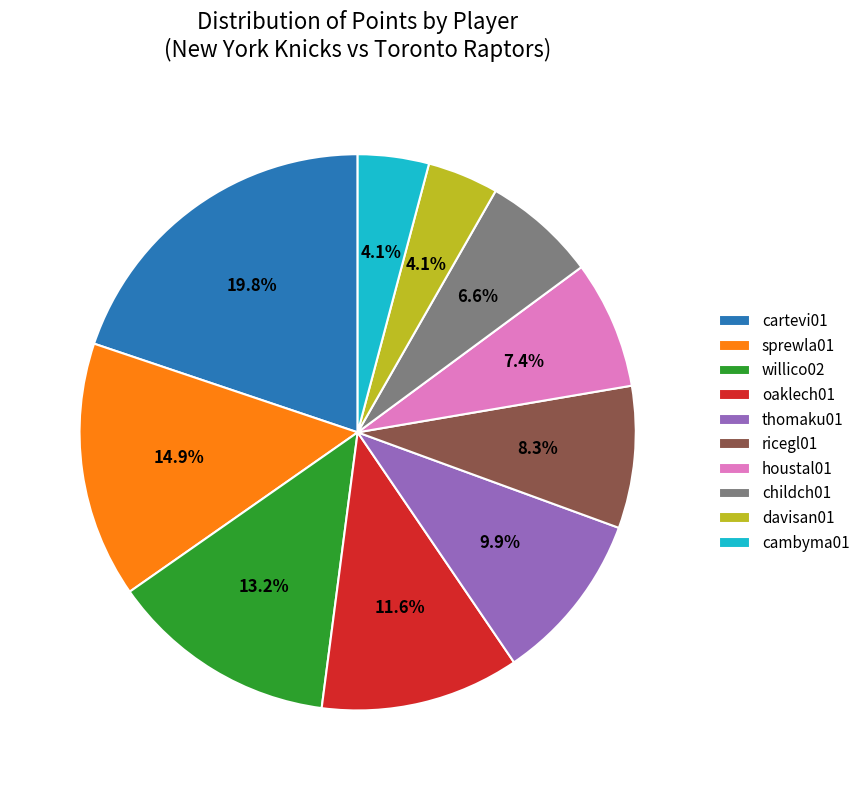

How many segments does this pie chart have?

10